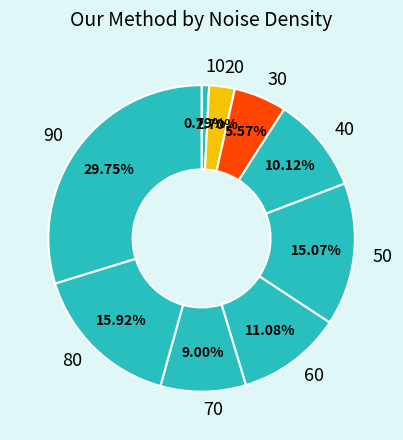

How many segments does this pie chart have?

9